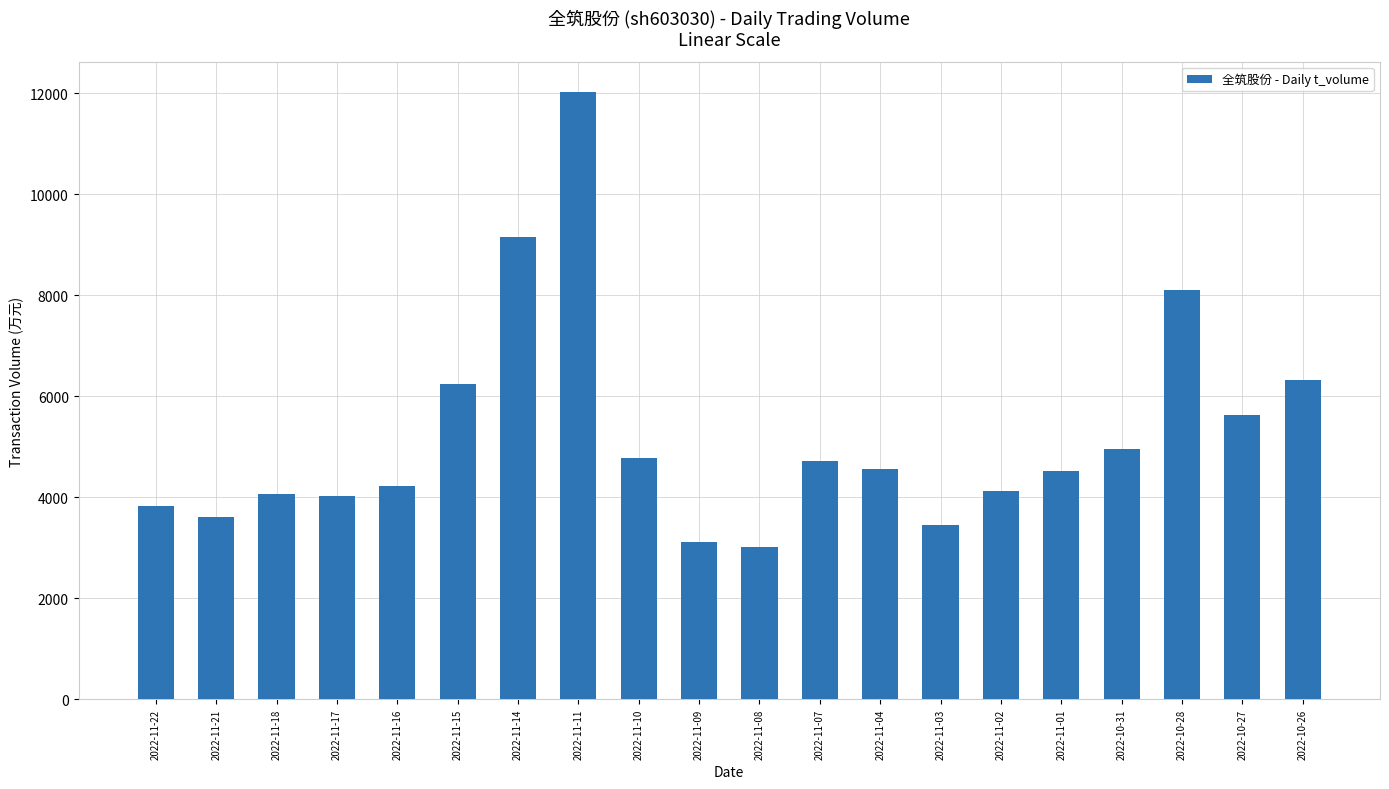

What position from the right is 2022-11-07?

9